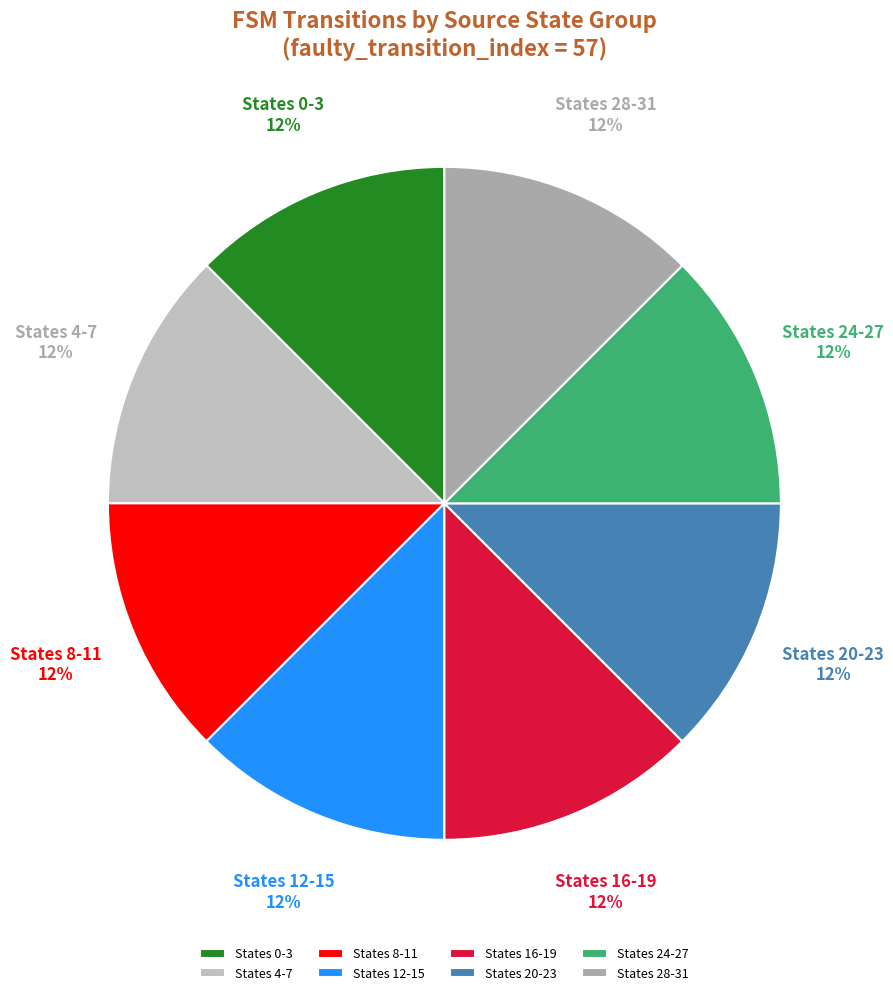

True or false: States 12-15 accounts for 23% of the total.

False